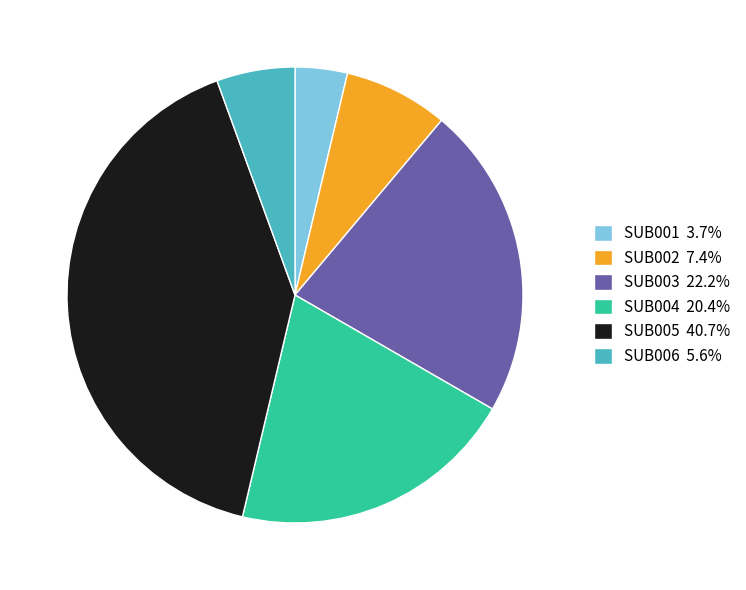

Combined, do SUB002 and SUB003 account for over 50%?

No